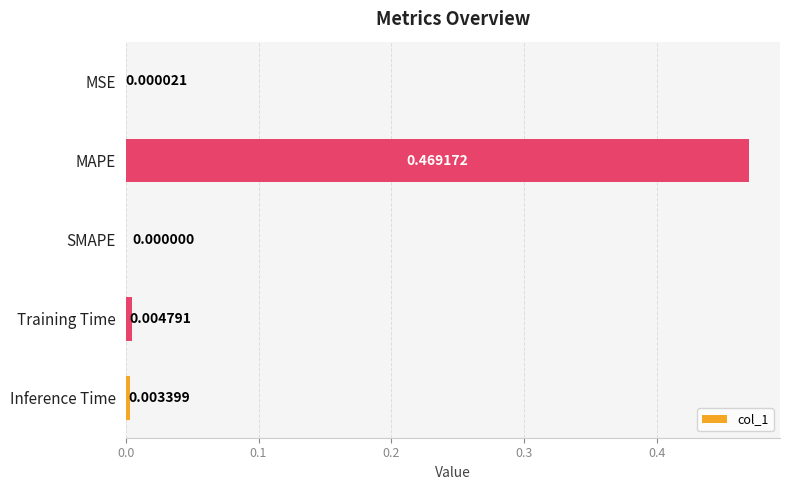

Where is the data nearest to the value 0?

SMAPE